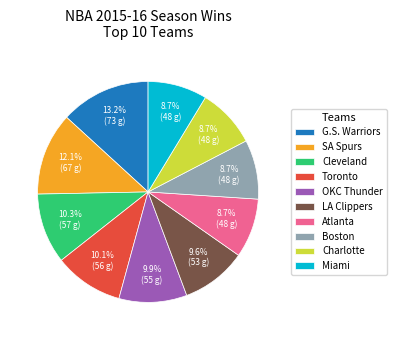

What is the ratio of the value at Boston to the value at LA Clippers?

0.9